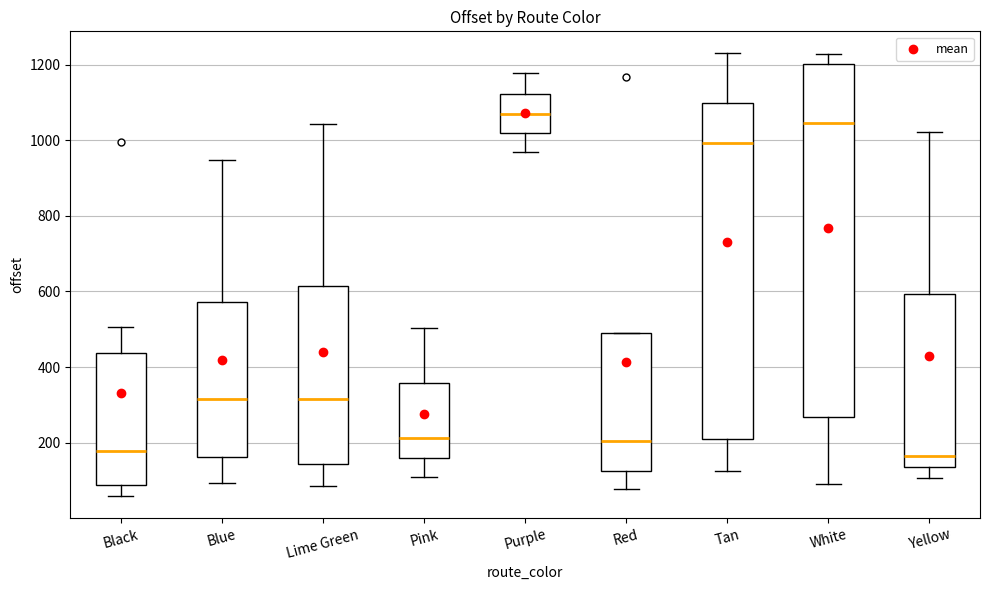

Reading left to right, transcribe this box plot: for each box, give where its median line is, the range the box spans, and where its two whiskers end, as read against the y-axis. The values are not printed on the chart, so give them approximately, as read against the axis.

Black: median 180, box 80 to 440, whiskers 60 to 500
Blue: median 320, box 160 to 580, whiskers 100 to 940
Lime Green: median 320, box 140 to 620, whiskers 80 to 1040
Pink: median 220, box 160 to 360, whiskers 100 to 500
Purple: median 1060, box 1020 to 1120, whiskers 960 to 1180
Red: median 200, box 120 to 500, whiskers 80 to 500
Tan: median 1000, box 220 to 1100, whiskers 120 to 1220
White: median 1040, box 260 to 1200, whiskers 100 to 1220
Yellow: median 160, box 140 to 600, whiskers 100 to 1020